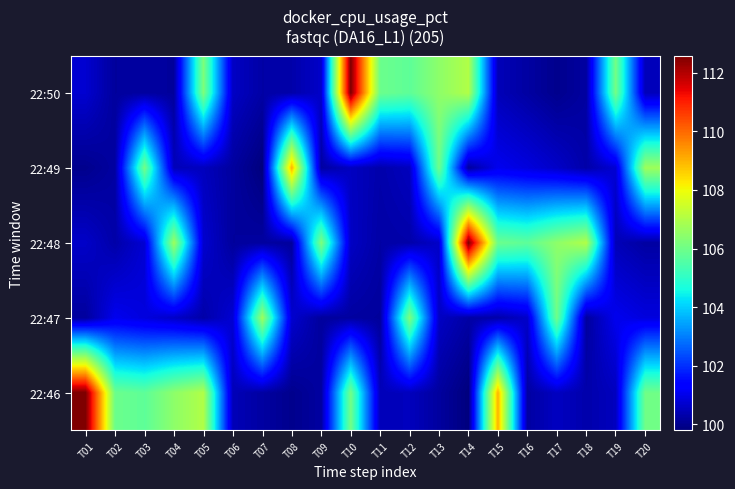

Reading left to right, extract all data points from this chart.

22:46: T01=112.6	T02=106.0	T03=105.7	T04=106.5	T05=107.0	T06=100.4	T07=100.2	T08=100.0	T09=100.2	T10=106.1	T11=100.5	T12=100.5	T13=100.2	T14=99.8	T15=109.0	T16=100.2	T17=100.6	T18=100.3	T19=100.5	T20=106.0
22:47: T01=100.2	T02=101.1	T03=100.9	T04=100.6	T05=100.3	T06=100.8	T07=106.7	T08=100.7	T09=100.2	T10=100.2	T11=100.1	T12=106.2	T13=100.6	T14=100.3	T15=100.3	T16=100.6	T17=106.0	T18=100.2	T19=101.1	T20=100.9
22:48: T01=100.6	T02=100.3	T03=100.8	T04=106.7	T05=100.7	T06=100.2	T07=100.2	T08=100.1	T09=106.2	T10=100.6	T11=100.3	T12=100.3	T13=100.6	T14=112.6	T15=106.0	T16=105.7	T17=106.5	T18=107.0	T19=100.4	T20=100.2
22:49: T01=100.0	T02=100.2	T03=106.1	T04=100.5	T05=100.5	T06=100.2	T07=99.8	T08=109.0	T09=100.2	T10=100.6	T11=100.3	T12=100.5	T13=106.0	T14=100.2	T15=101.1	T16=100.9	T17=100.6	T18=100.3	T19=100.8	T20=106.7
22:50: T01=100.7	T02=100.2	T03=100.2	T04=100.1	T05=106.2	T06=100.6	T07=100.3	T08=100.3	T09=100.6	T10=112.6	T11=106.0	T12=105.7	T13=106.5	T14=107.0	T15=100.4	T16=100.2	T17=100.0	T18=100.2	T19=106.1	T20=100.5